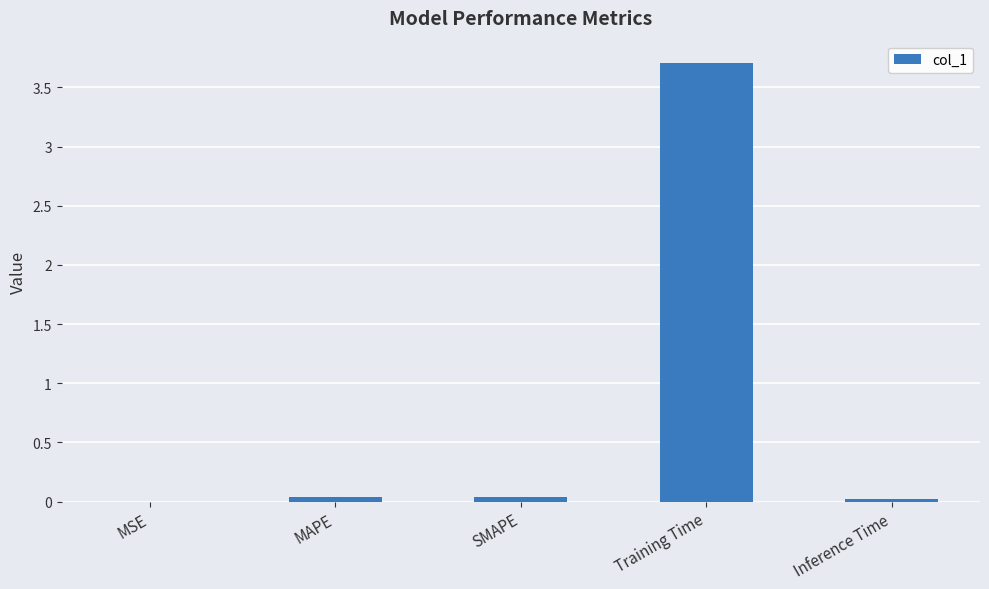

Which category has the highest value across all series?

Training Time